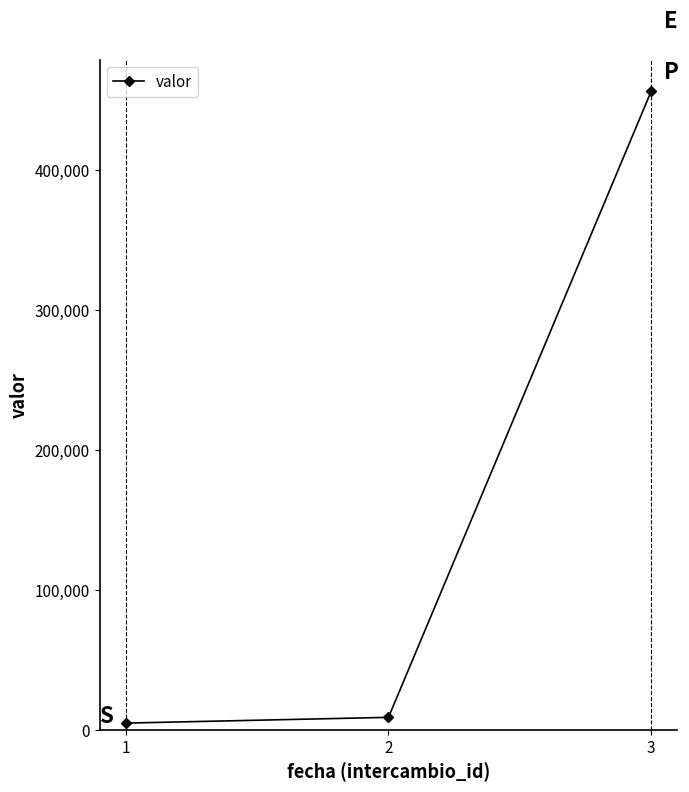

What is the difference between the maximum and minimum values?

451383